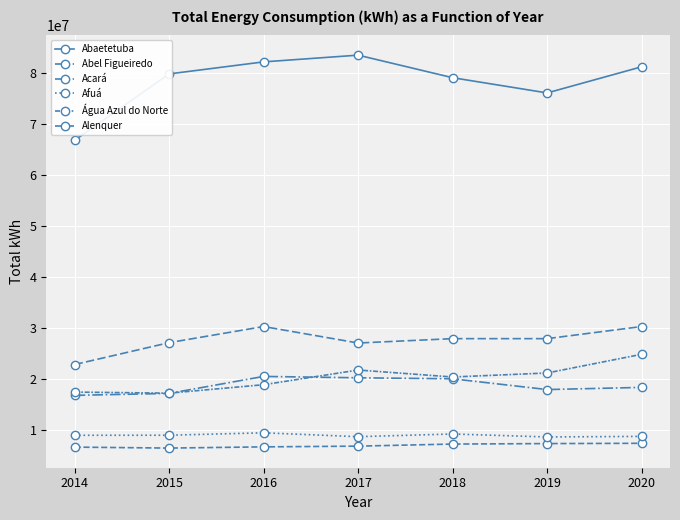

What is the total value across all series at 2017?

167704245.0